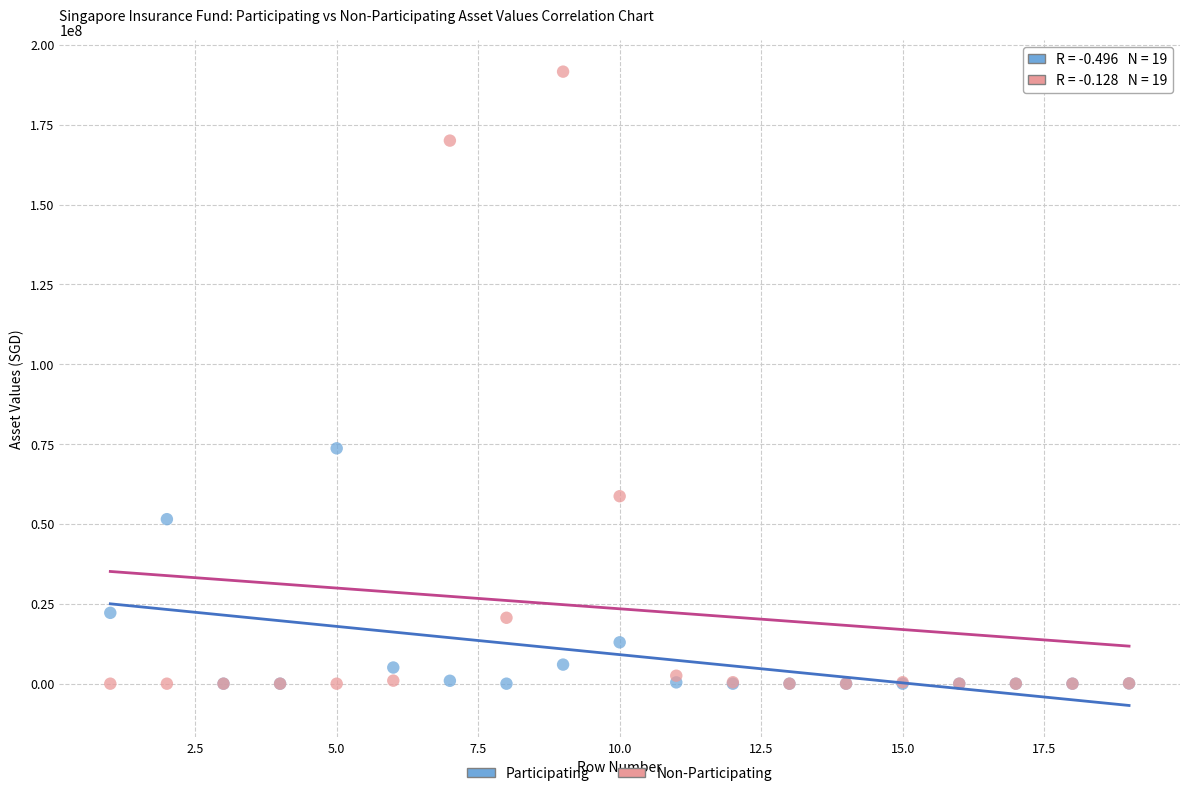

In the Non-Participating series, what Y value is closest to 95800372?

58686235